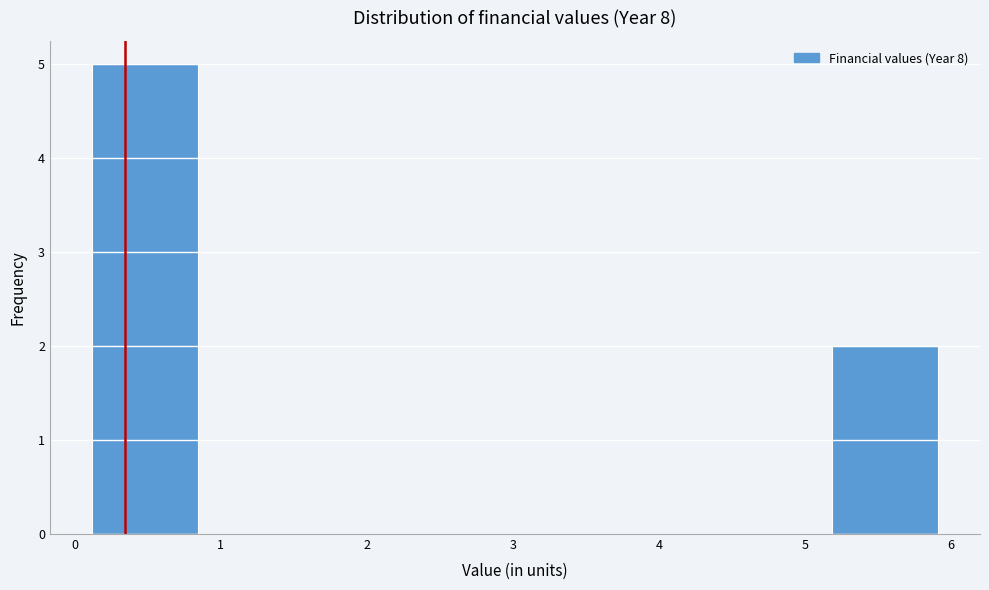

How tall is the bar that spans 0.1 to 0.8 on the x-axis? Neither the bar edges nor the heights are printed on the chart, so give them approximately, as read against the axes.

5